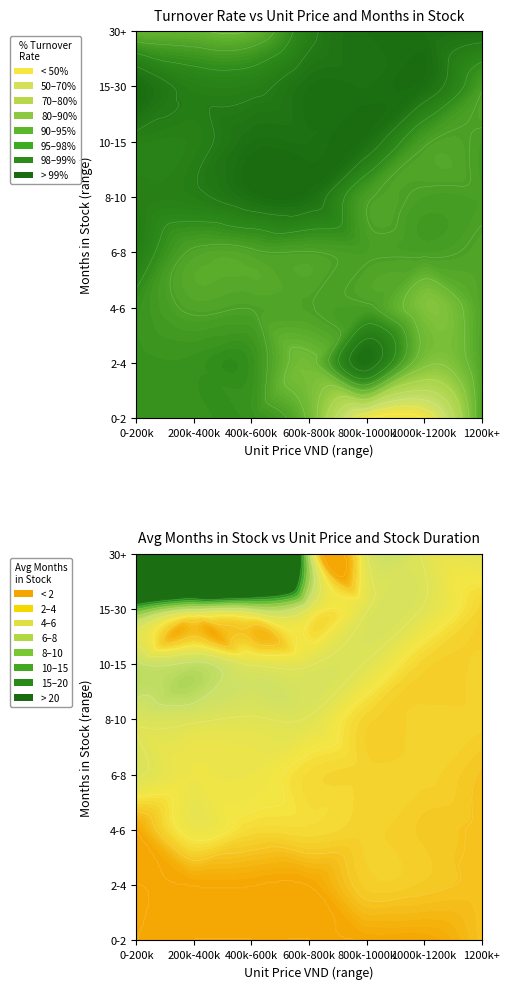

At how many categories does at least one series exceed 11?

7